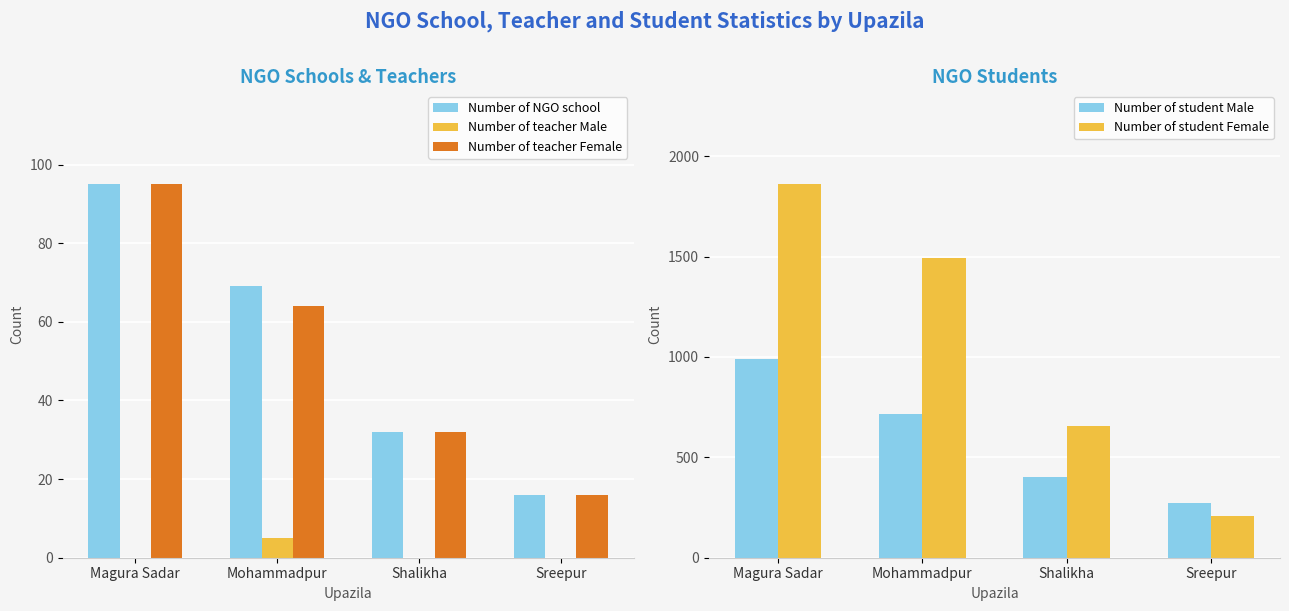

Where is Number of NGO school nearest to the value 55?

Mohammadpur